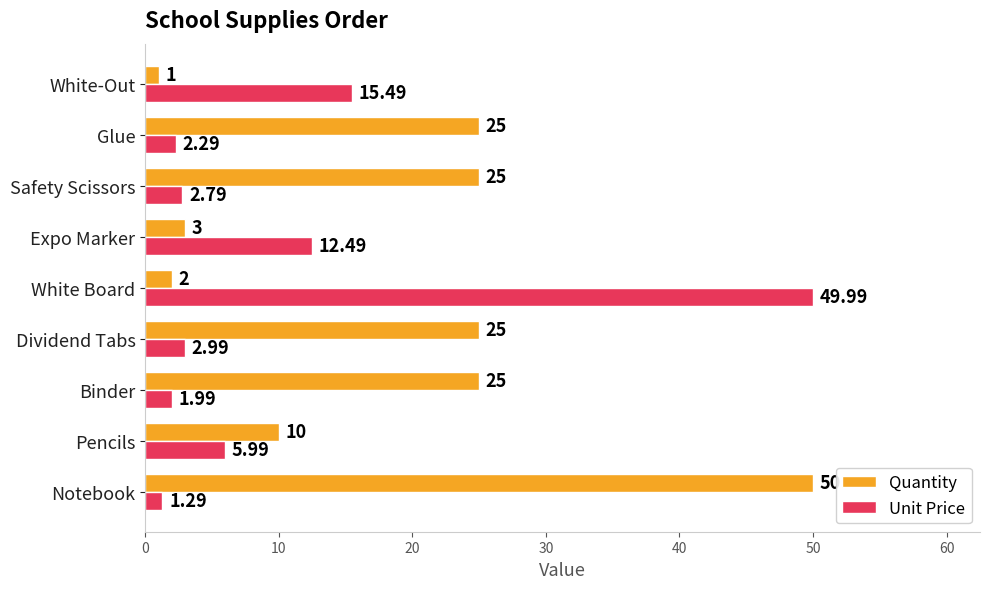

List the series in order of their peak value, lowest first.

Unit Price, Quantity